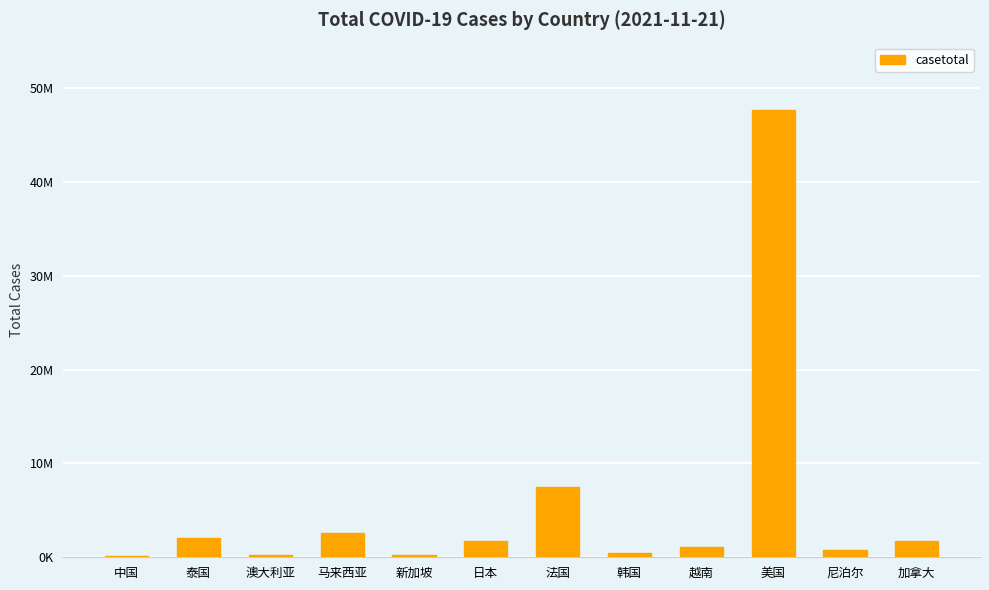

What is the ratio of the value at 澳大利亚 to the value at 越南?

0.2